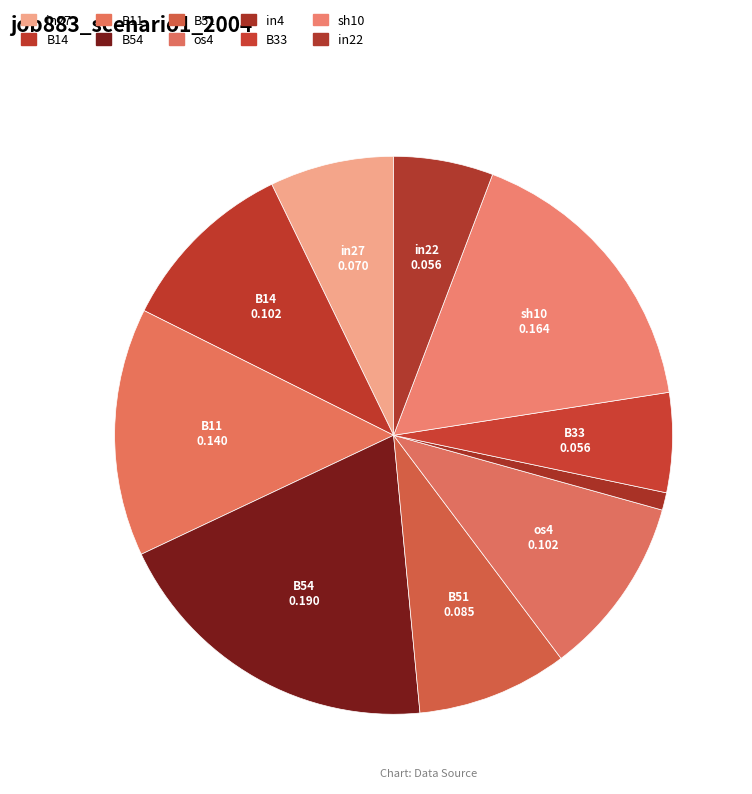

The in27 slice represents 7% of the pie. True or false?

True